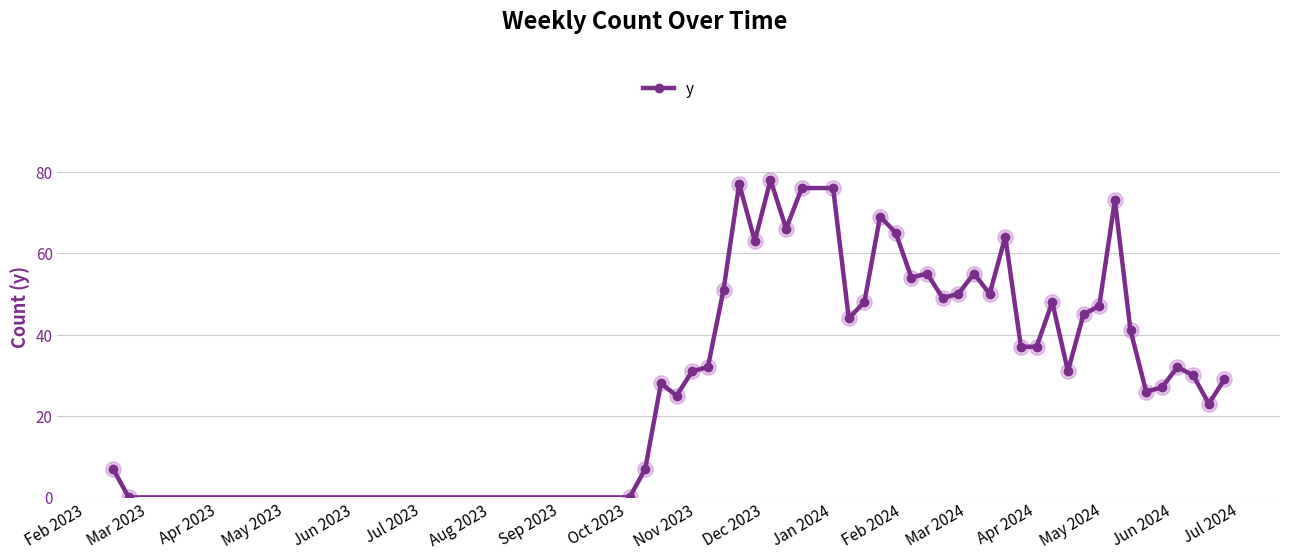

True or false: the data has more than 0 interior local peaks.

True